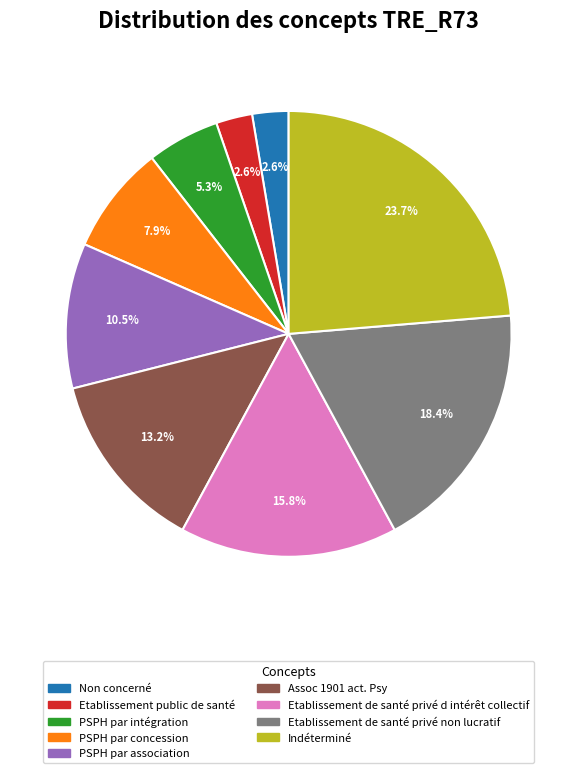

Do Assoc 1901 act. Psy and Etablissement de santé privé d intérêt collectif together represent more than half of the pie?

No